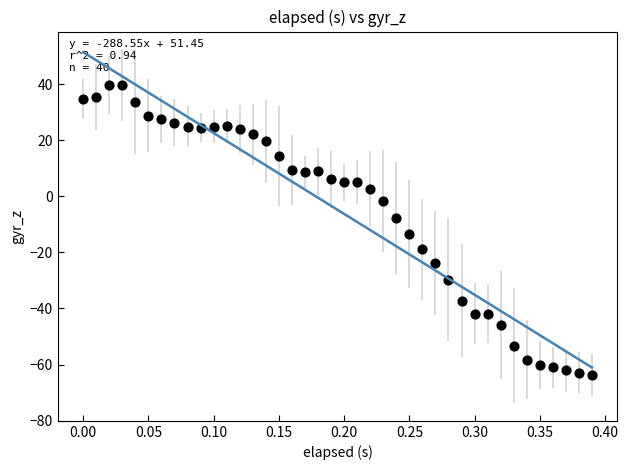

What Y value in the scatter plot is closest to -12?

-13.5